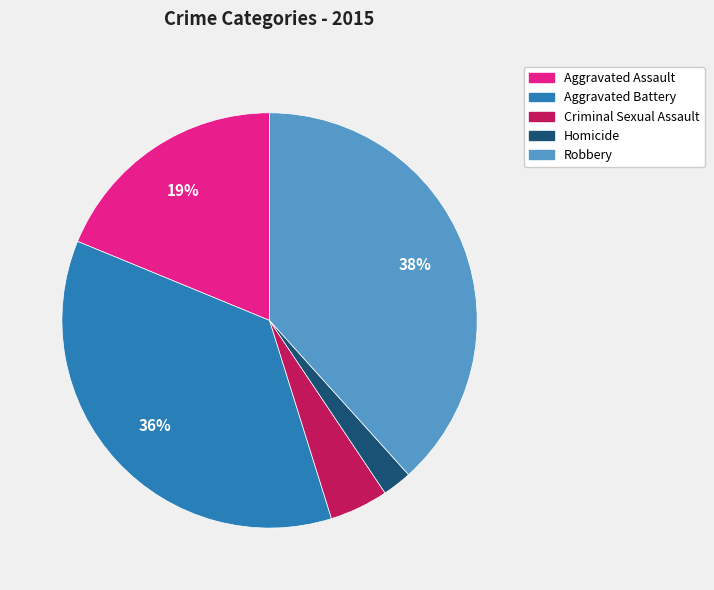

Do Aggravated Assault and Criminal Sexual Assault together represent more than half of the pie?

No